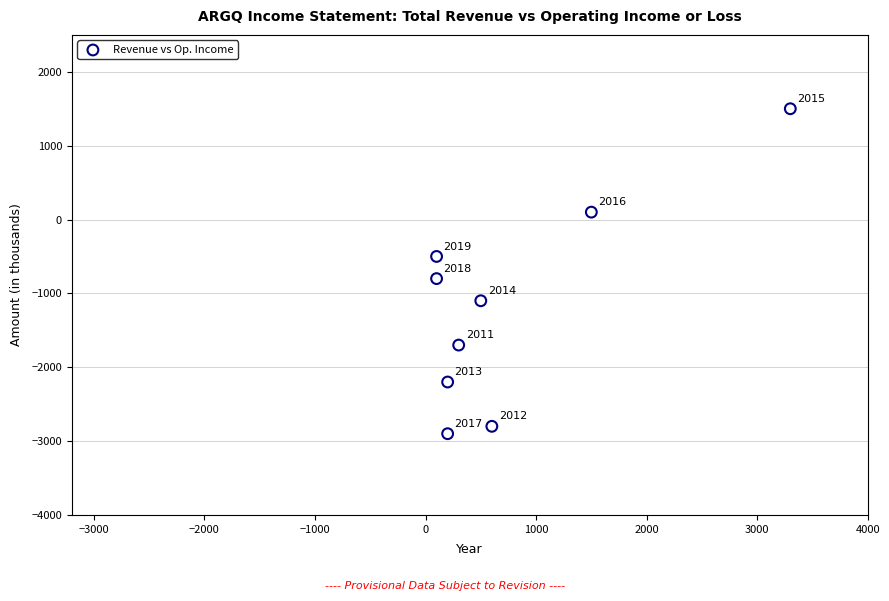

What is the range of X values (max minus min)?

3200